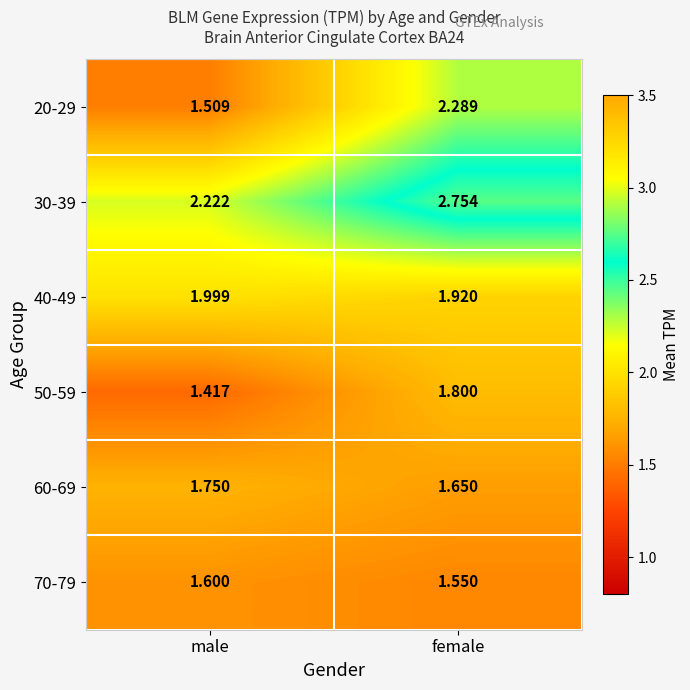

At which category is the sum across all series the highest?

female